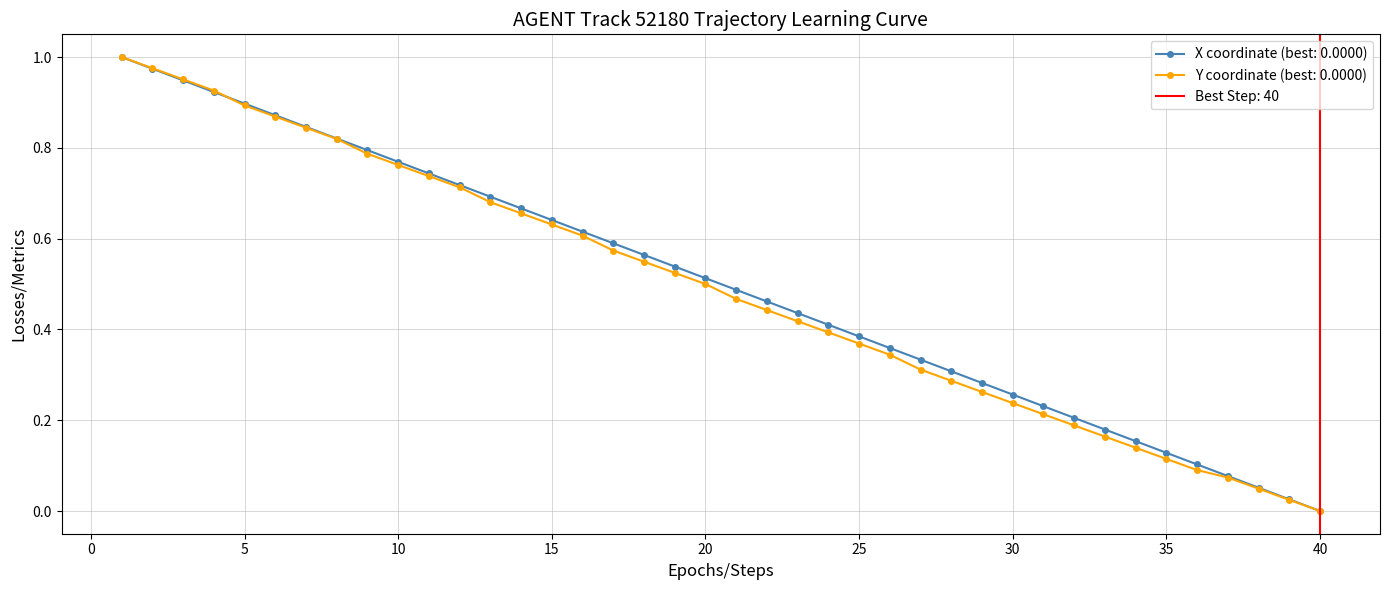

What is the value of the Y point at the 23rd from the left?

0.4